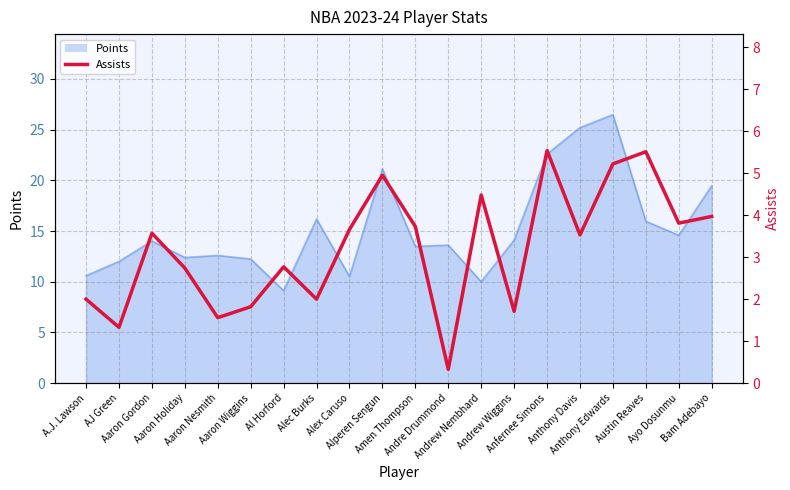

What is the label of the 2nd point from the right?

Ayo Dosunmu